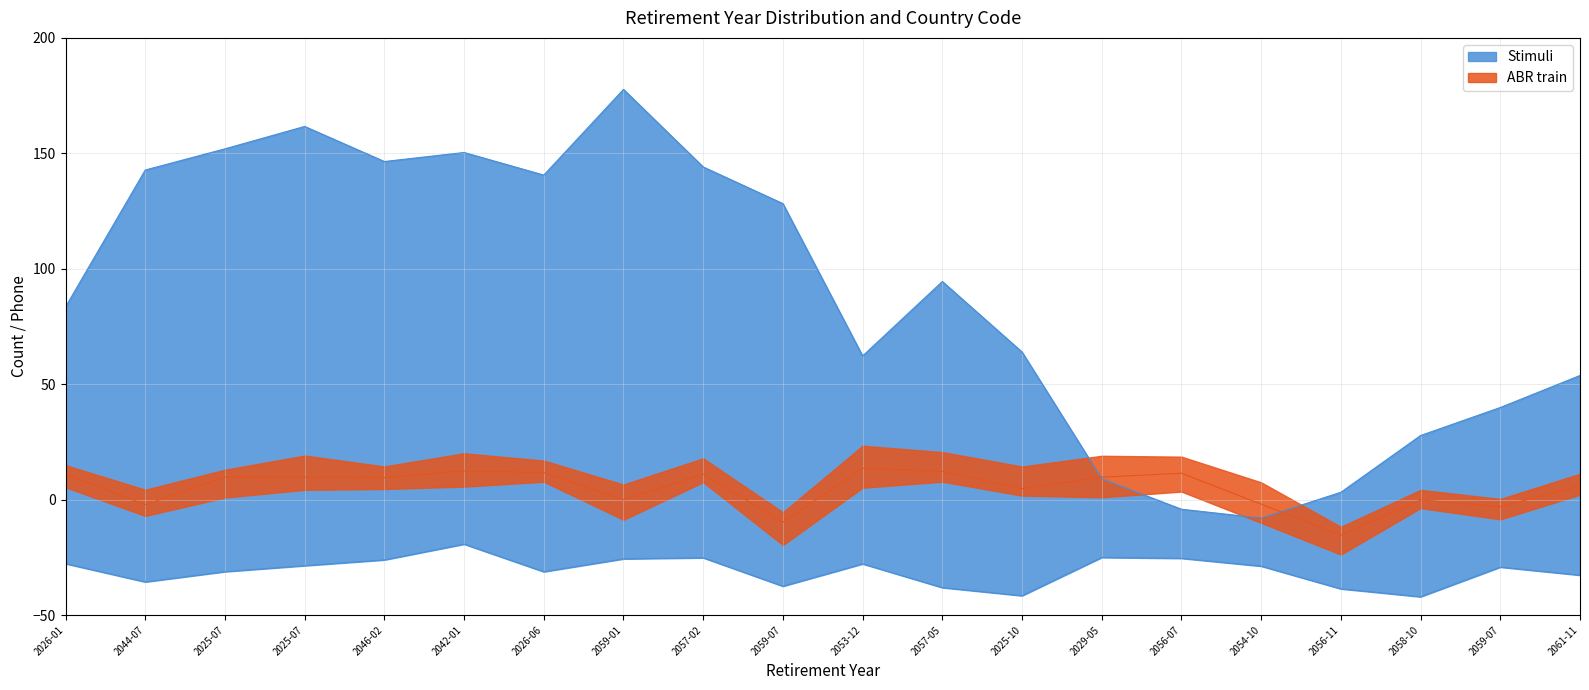

What is the value of the 6th point from the left?

12.4